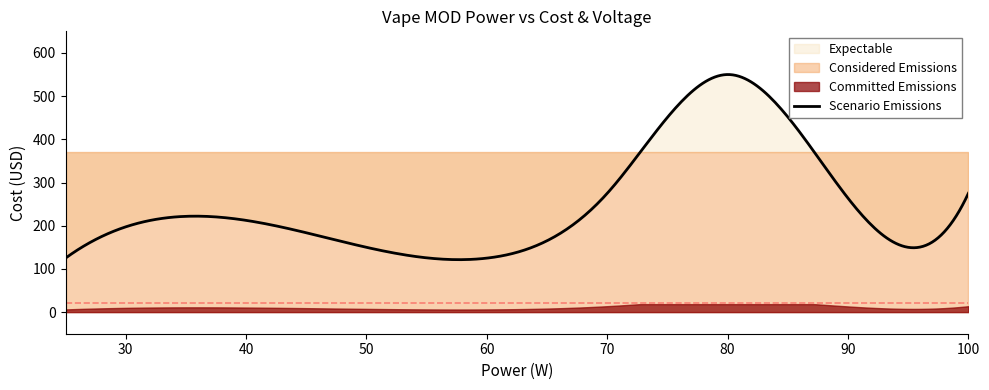

What is the maximum value for Scenario Emissions?

550.0